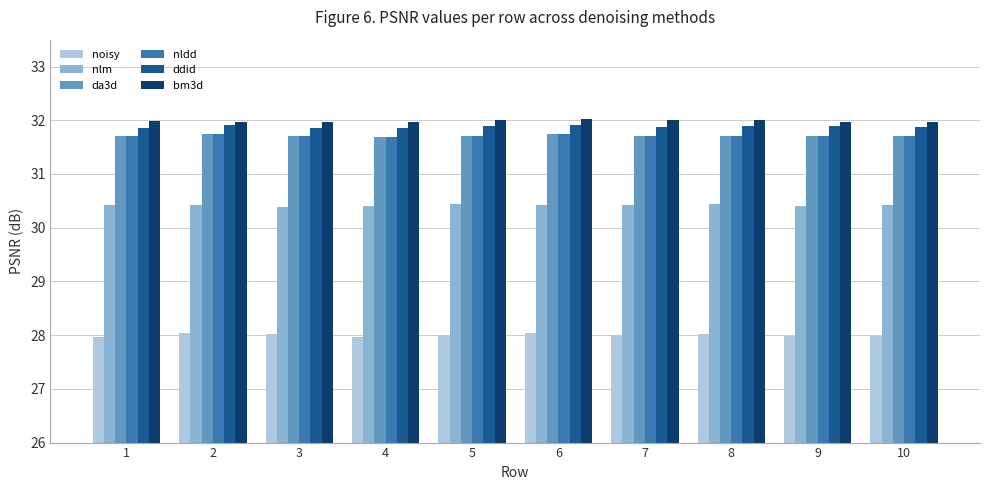

What are all the series names shown in the legend?

noisy, nlm, da3d, nldd, ddid, bm3d